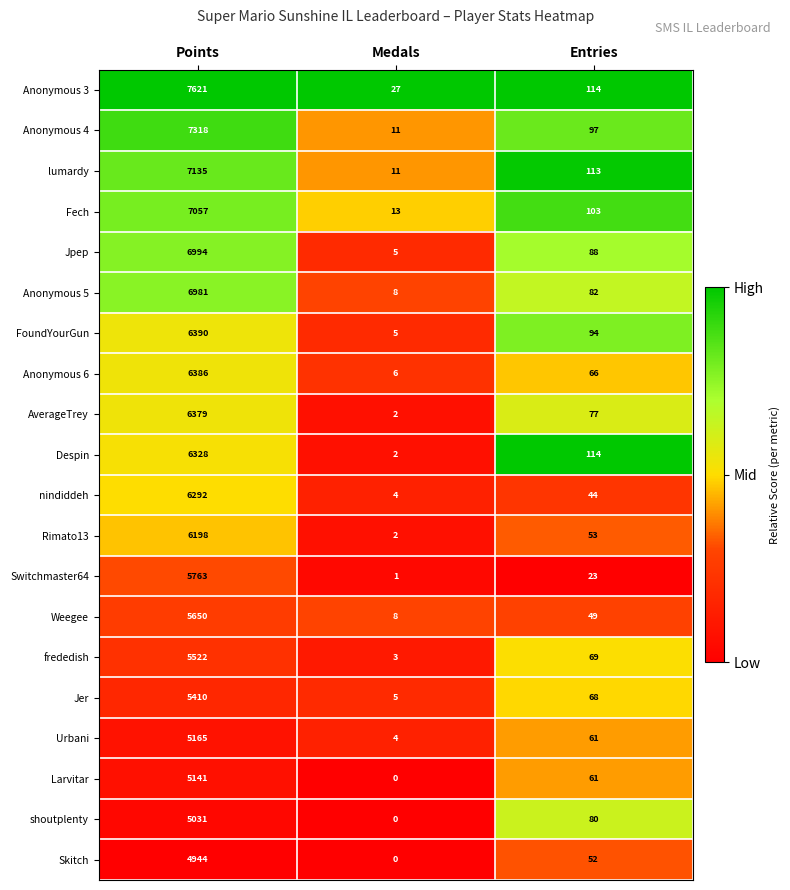

What value does the nindiddeh series have at Points, to the nearest 50?

6300